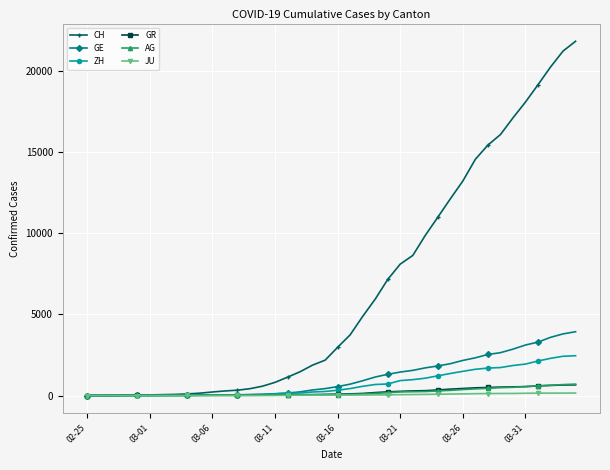

How many data points in AG are less than 56?

20